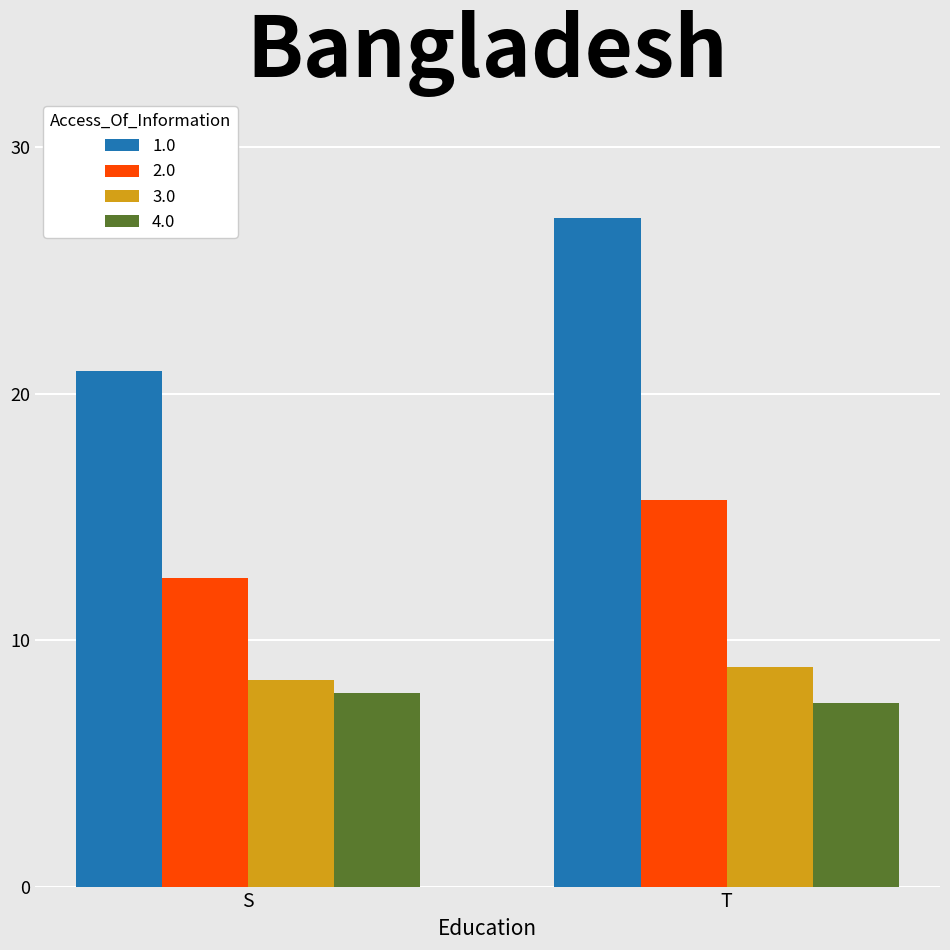

What is the average value of the 1.0 series?

24.0